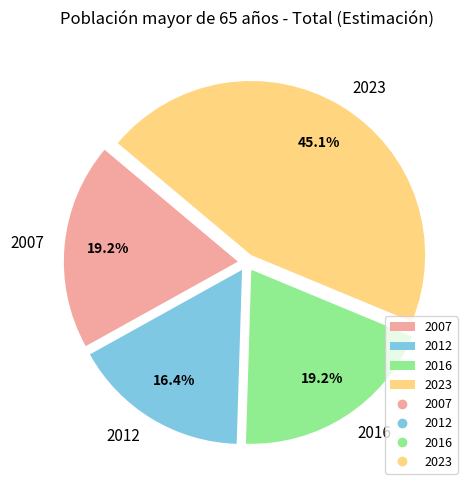

Is there any slice that represents more than half of the pie?

No